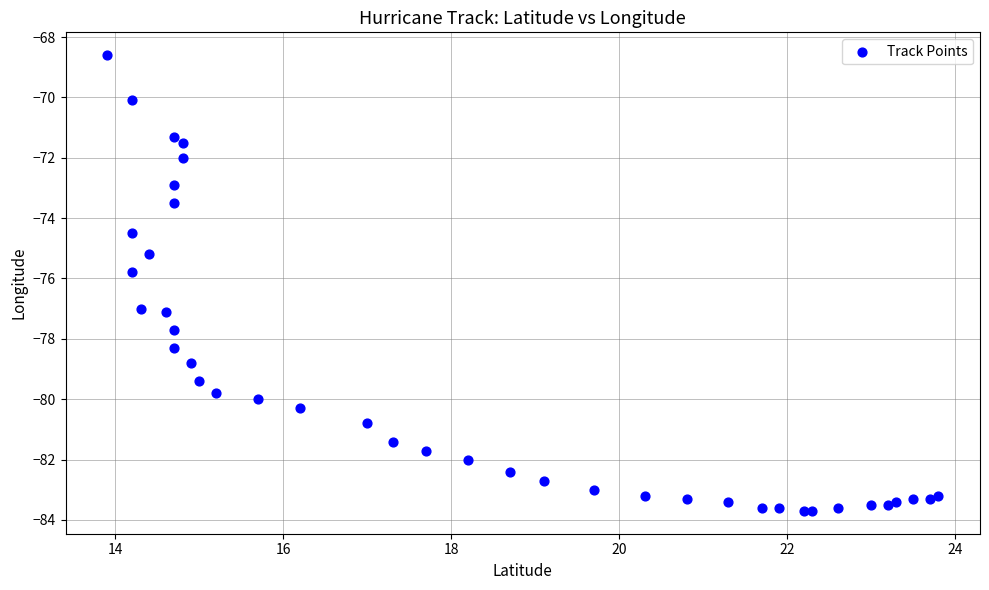

What Y value in the scatter plot is closest to -76?

-75.8